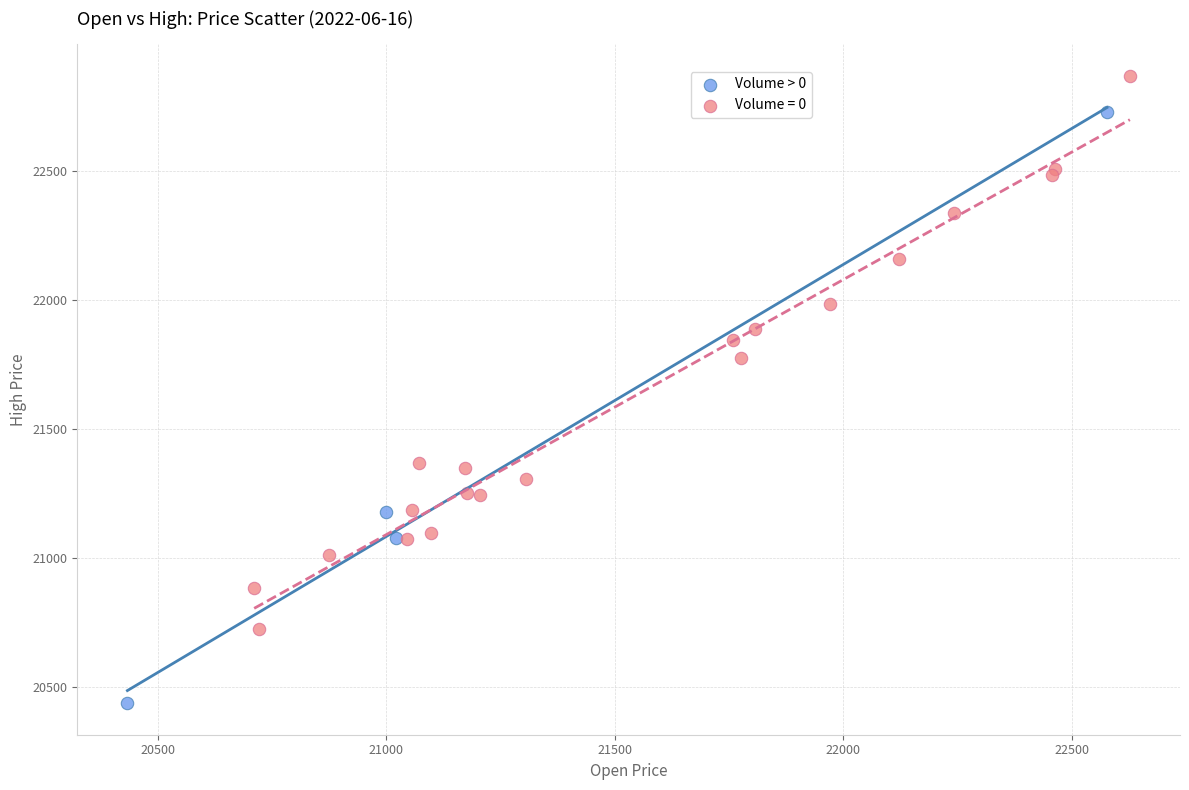

Which series contains the highest Y value?

Volume = 0